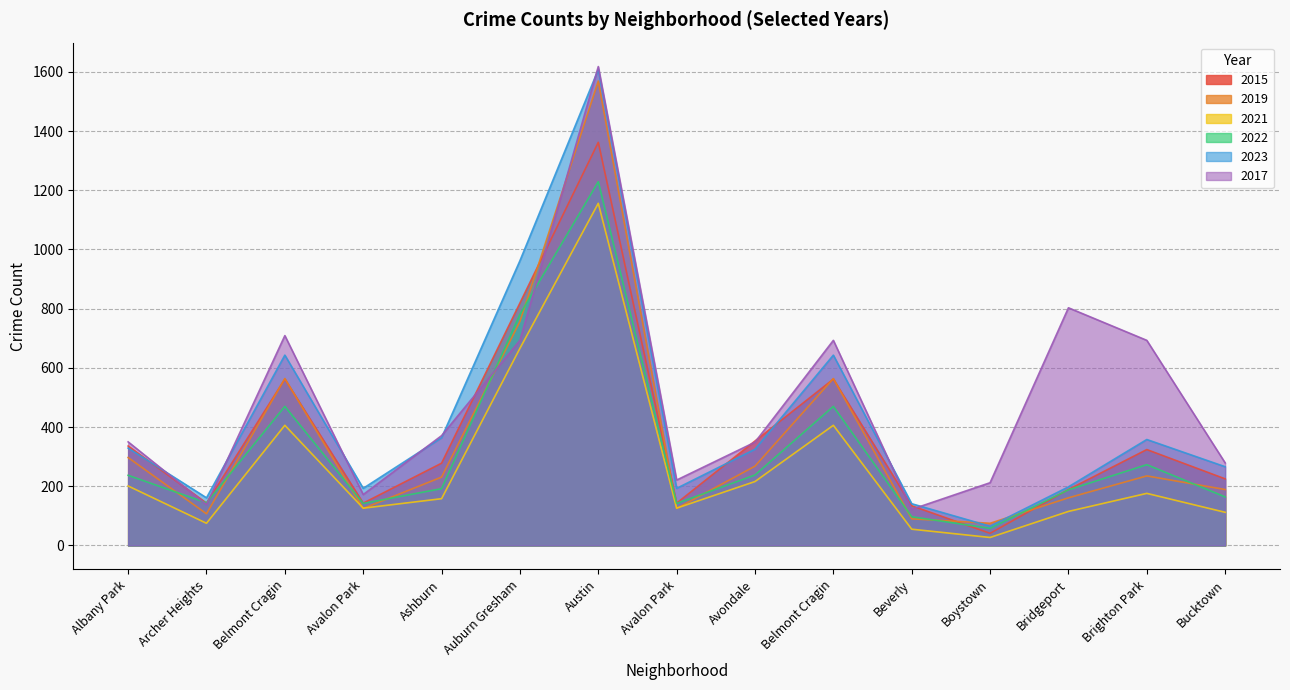

Count the number of categories in the chart.

15